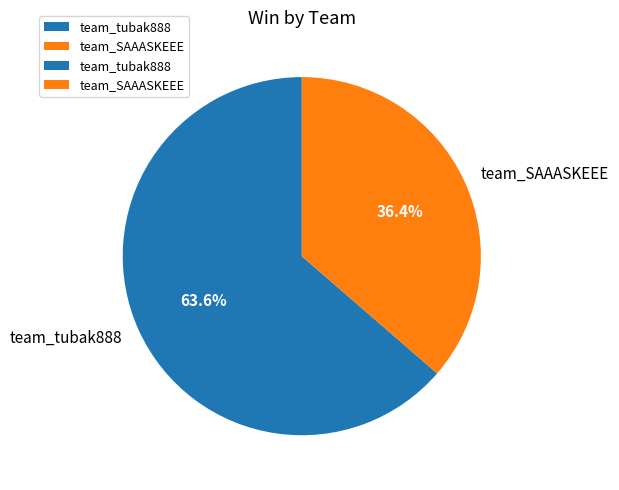

To the nearest percent, what is the average slice percentage?

50%